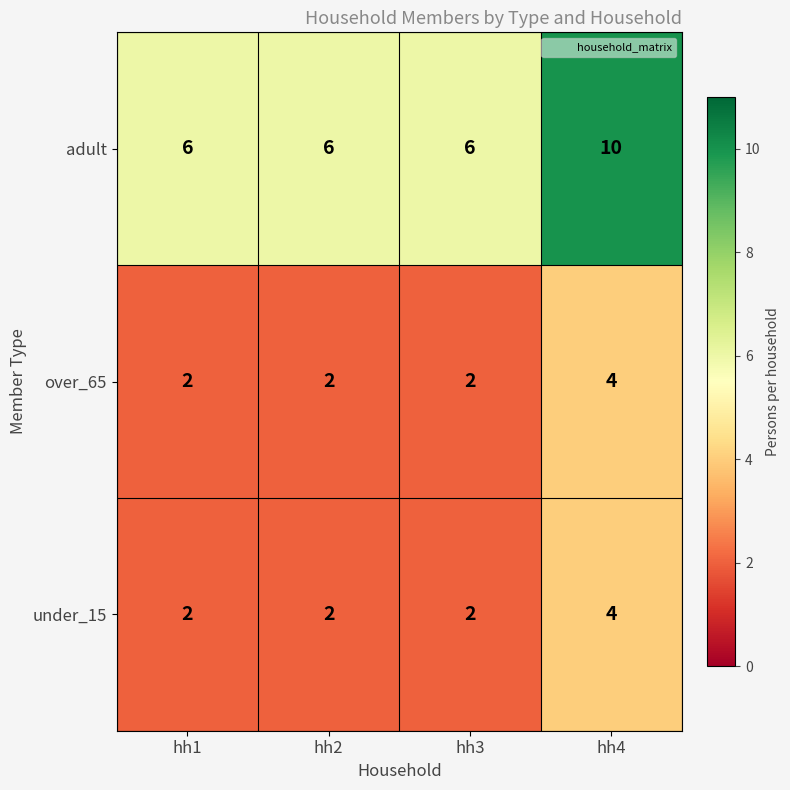

What is the sum of the under_15 values at hh2 and hh1?

4